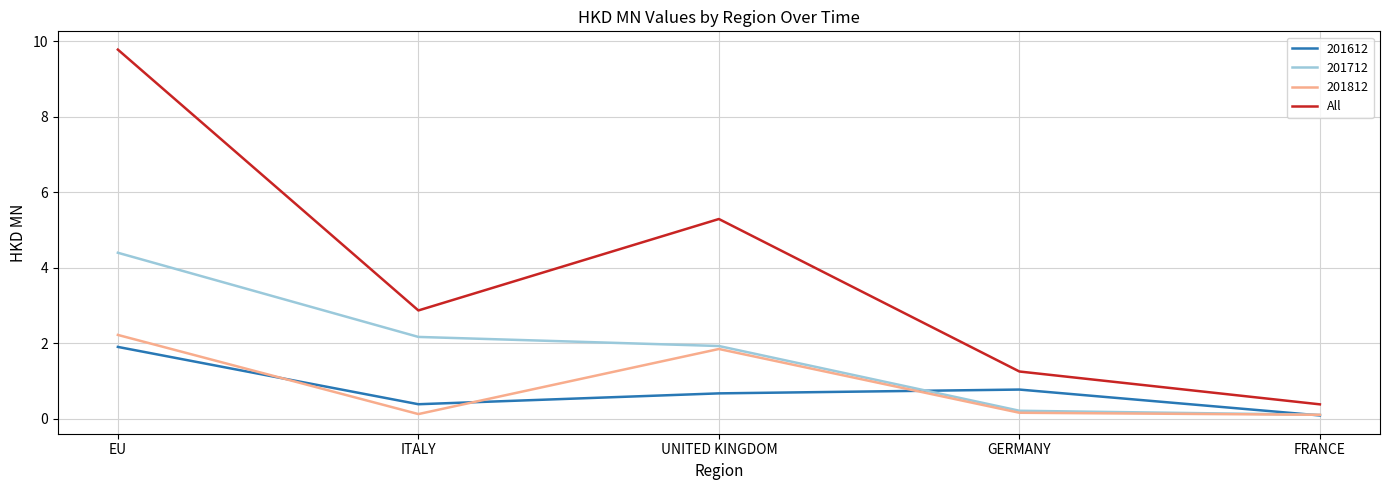

What value does the 201712 series have at EU?

4.4